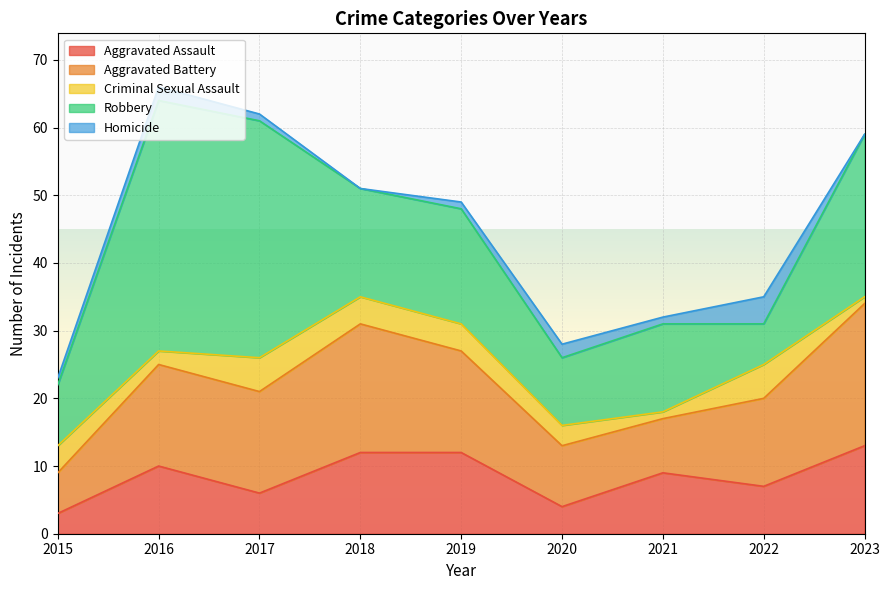

Where is the first local maximum for Aggravated Battery?

2018